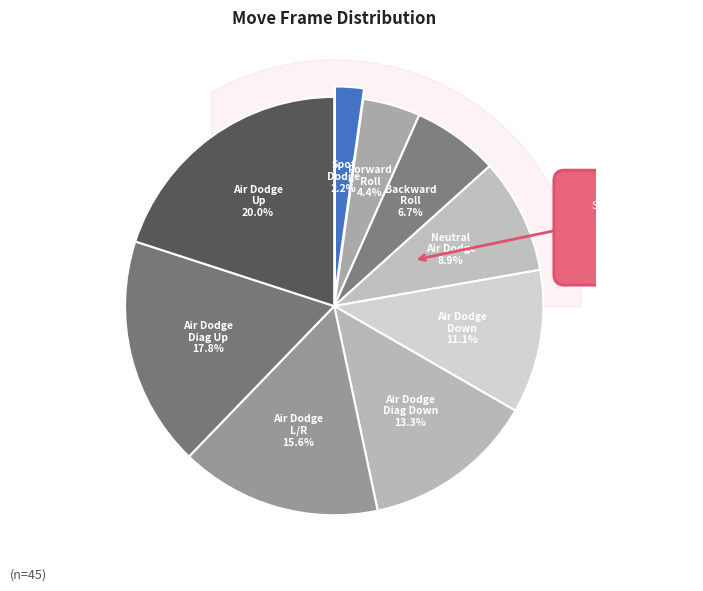

How many segments does this pie chart have?

9